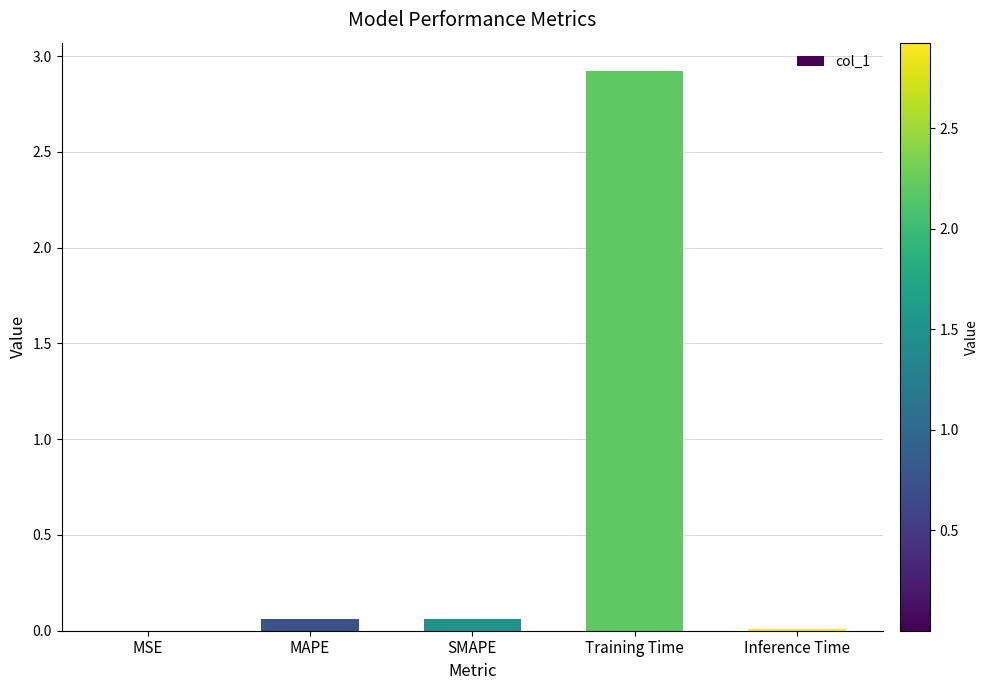

The chart shows a value of 2.9 at Training Time. True or false?

True